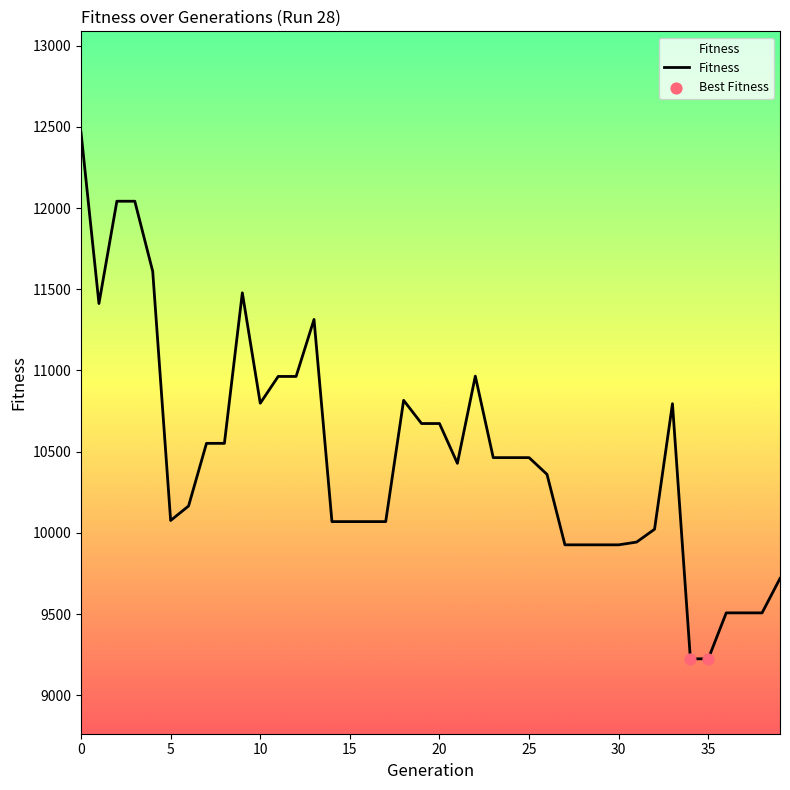

What is the maximum value shown in the chart?

12465